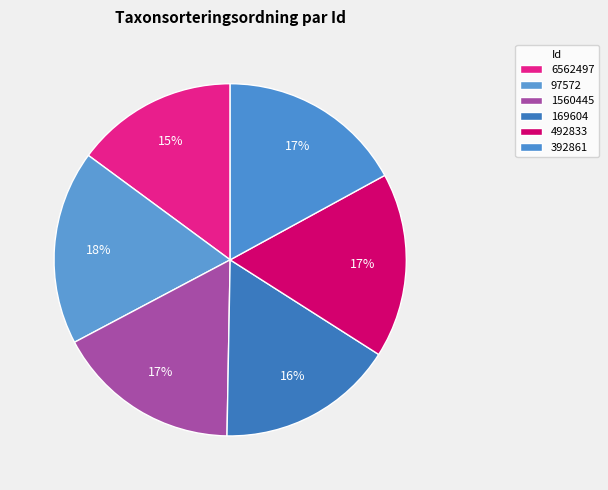

How much of the chart is everything except 6562497?

85.1%